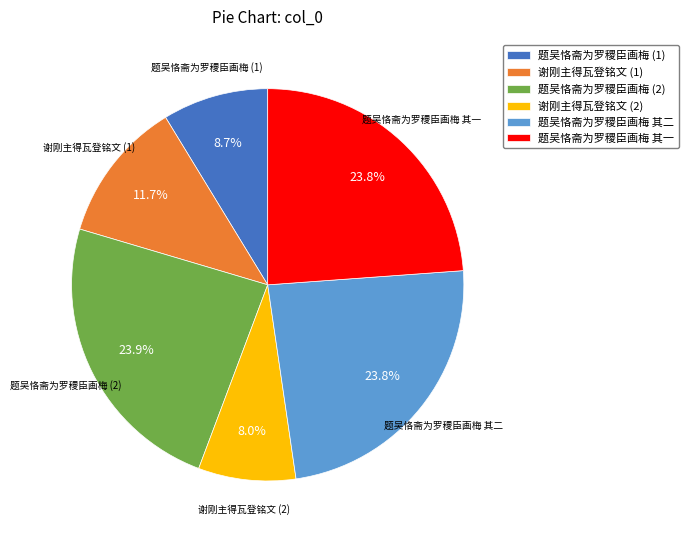

What is the smallest slice in the pie chart?

谢刚主得瓦登铭文 (2)